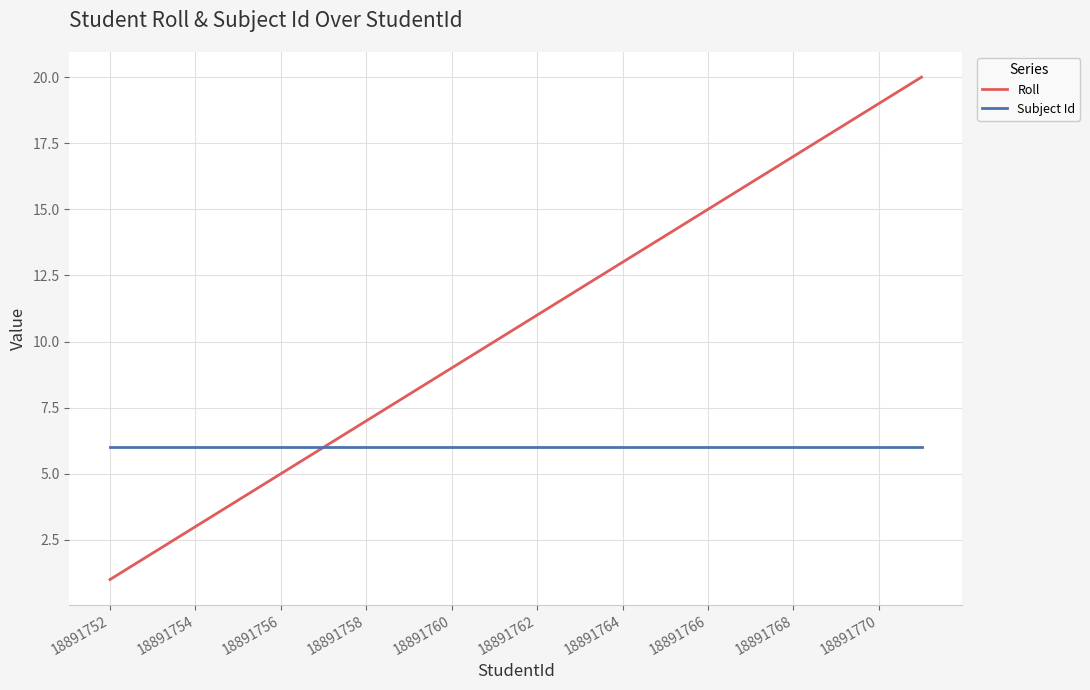

List the series in order of their overall mean, highest first.

Roll, Subject Id